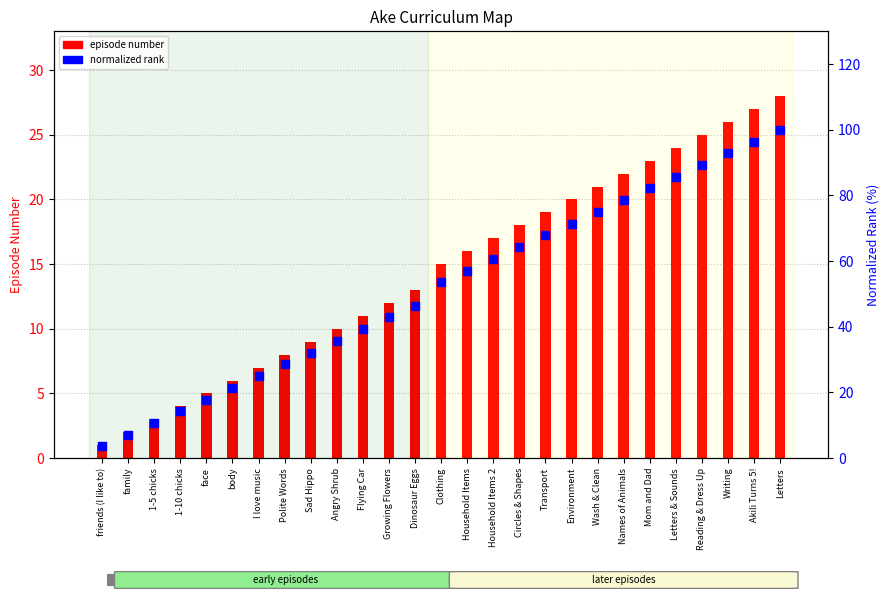

What is the total value across all series at I love music?

32.0